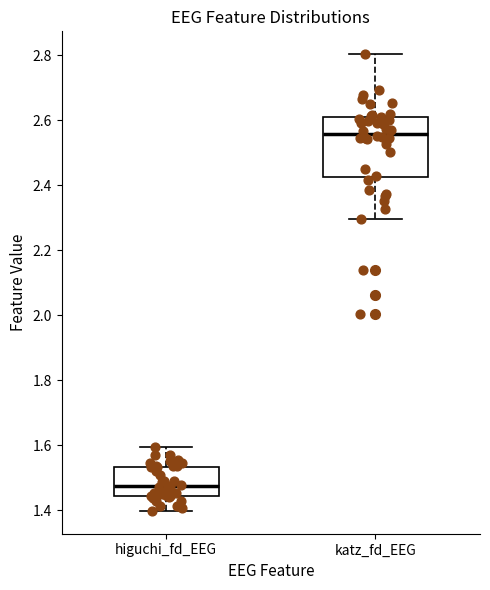

Where does the median line of the box for higuchi_fd_EEG sit on the y-axis? The values are not printed on the chart, so give them approximately, as read against the axis.

1.48